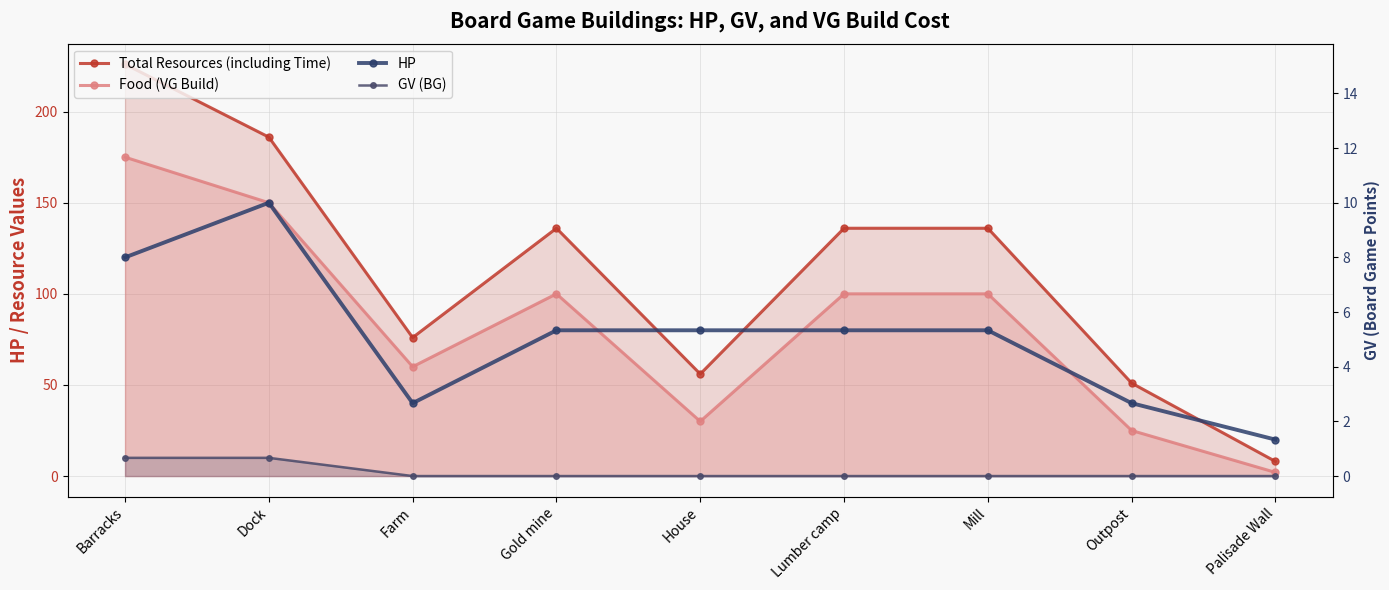

What is the total value across all series at Dock?

496